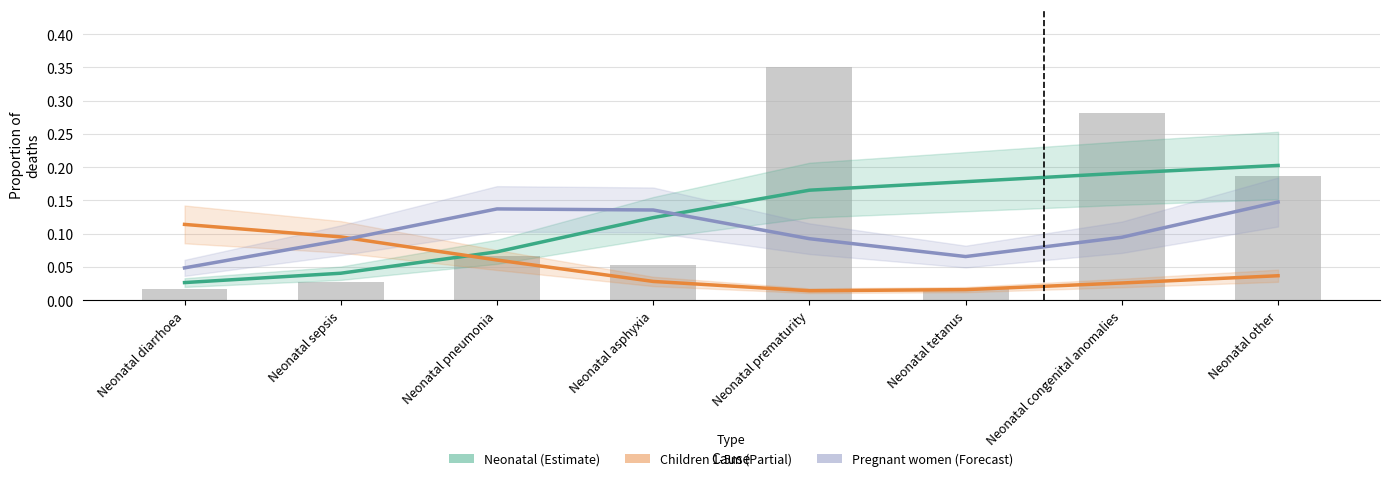

Which category has the lowest value across all series?

Neonatal prematurity